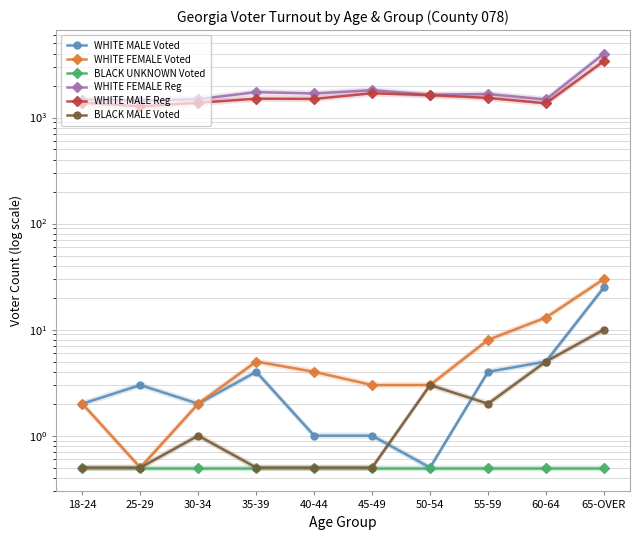

Which category has the lowest value in the WHITE FEMALE Reg series?

25-29